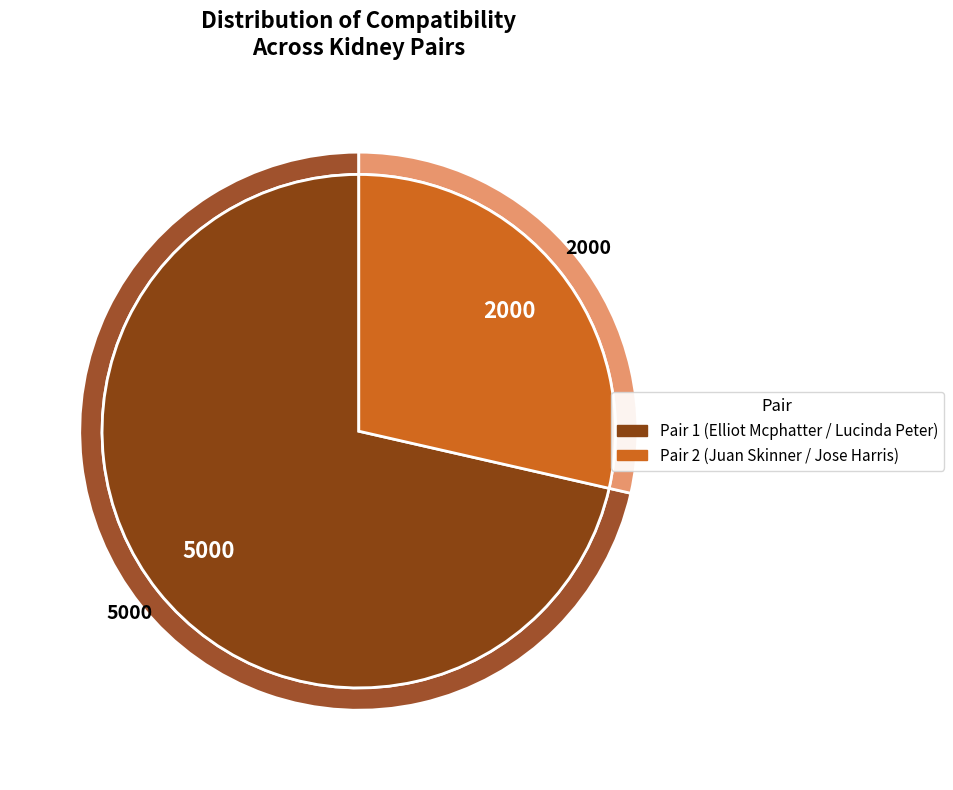

How many segments does this pie chart have?

2